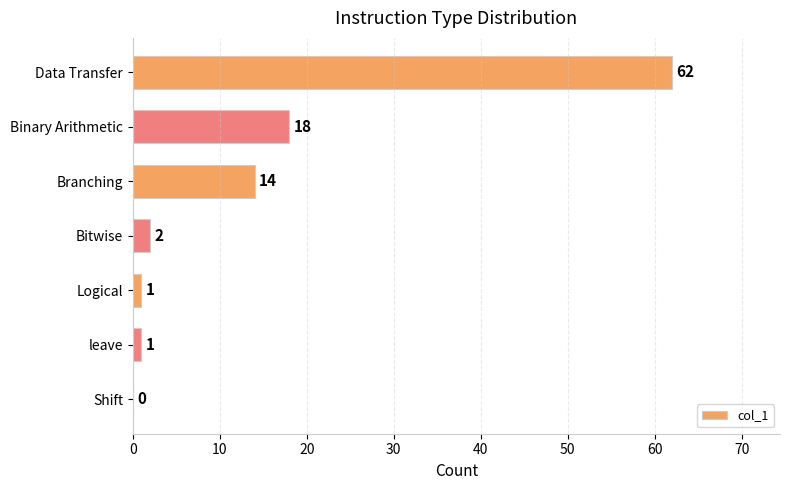

Reading bottom to top, transcribe all the data shown in this chart.

Shift=0	leave=1	Logical=1	Bitwise=2	Branching=14	Binary Arithmetic=18	Data Transfer=62